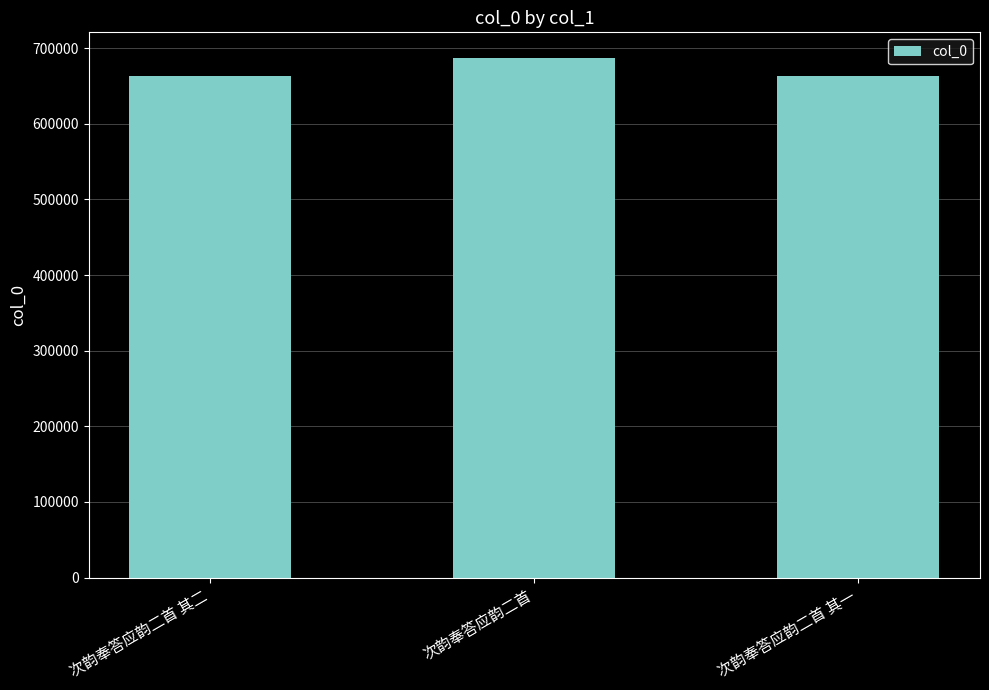

What value does the data have at 次韵奉答应韵二首 其一, to the nearest 100?

662800